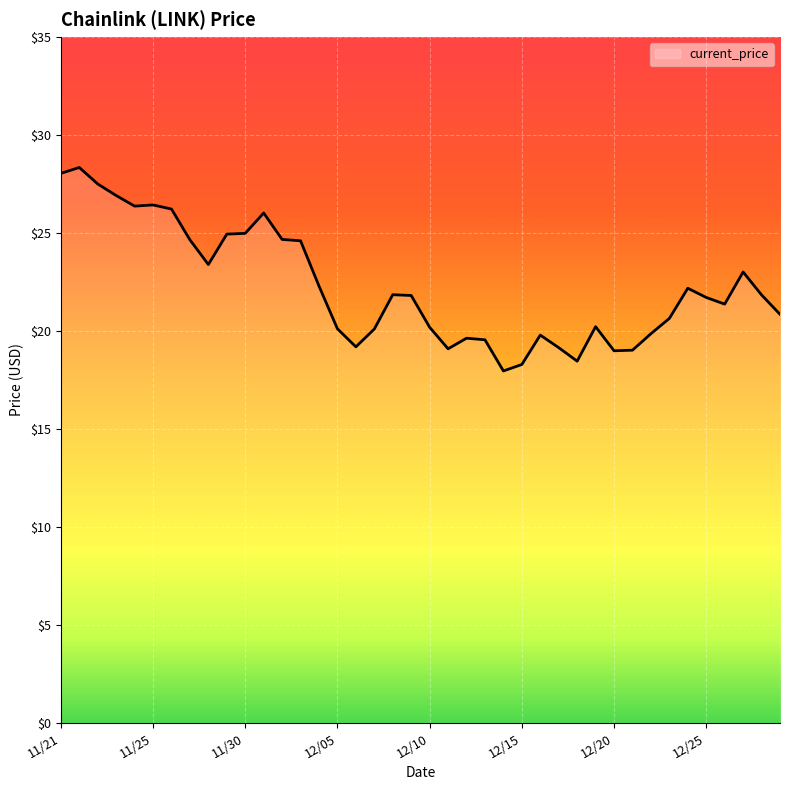

What is the difference between the maximum and minimum values?

10.4